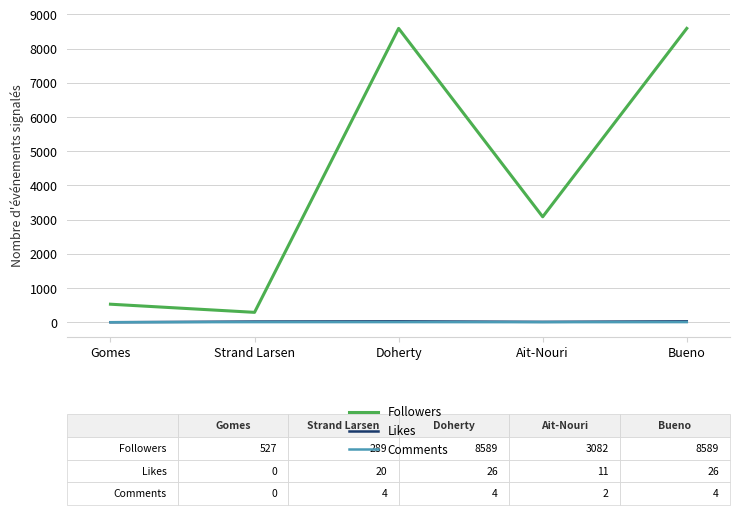

The value of Followers at Bueno is 13376. True or false?

False